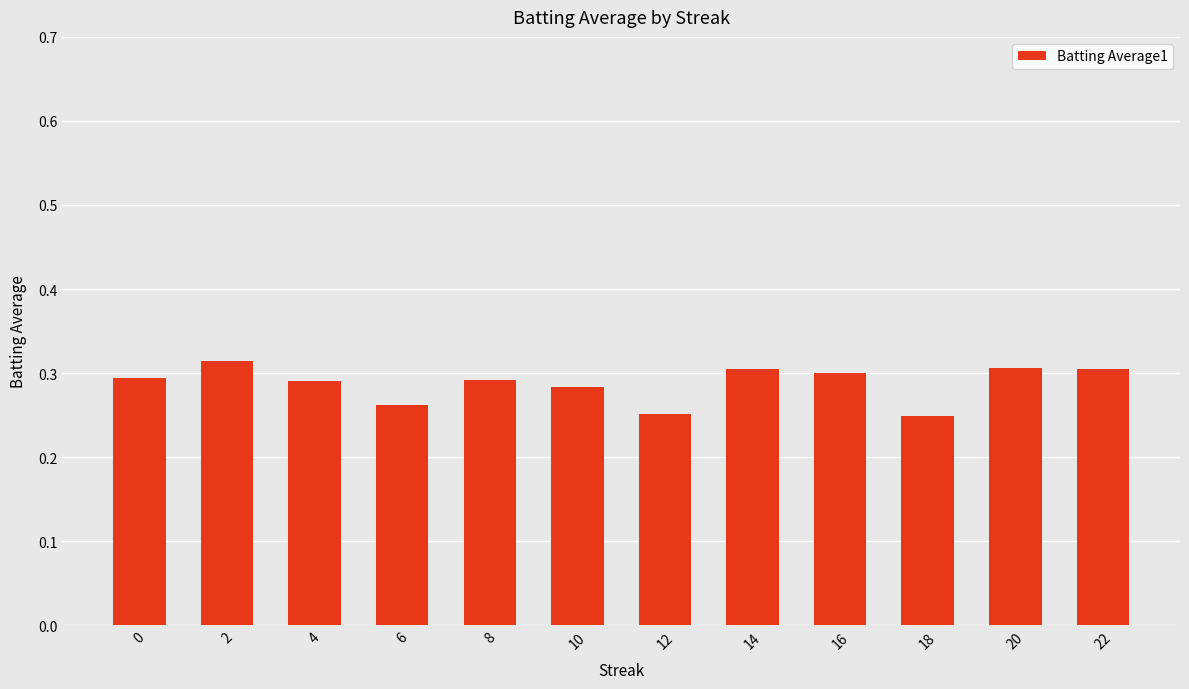

Count the values in the range 0 to 1.

12